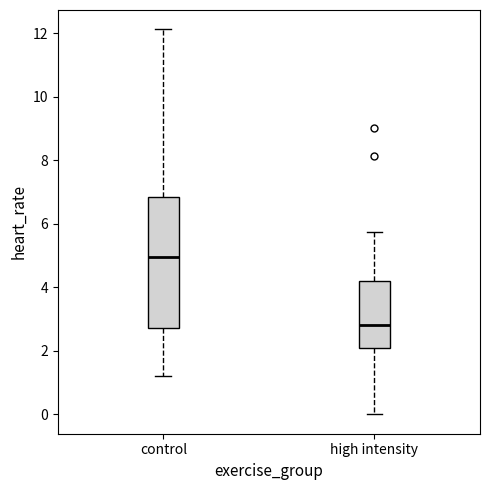

Reading left to right, read every box against the y-axis: the position of its median line, the range the box covers, and the ends of its whiskers. The values are not printed on the chart, so give them approximately, as read against the axis.

control: median 5.0, box 2.8 to 6.8, whiskers 1.2 to 12.2
high intensity: median 2.8, box 2.0 to 4.2, whiskers 0.0 to 5.8